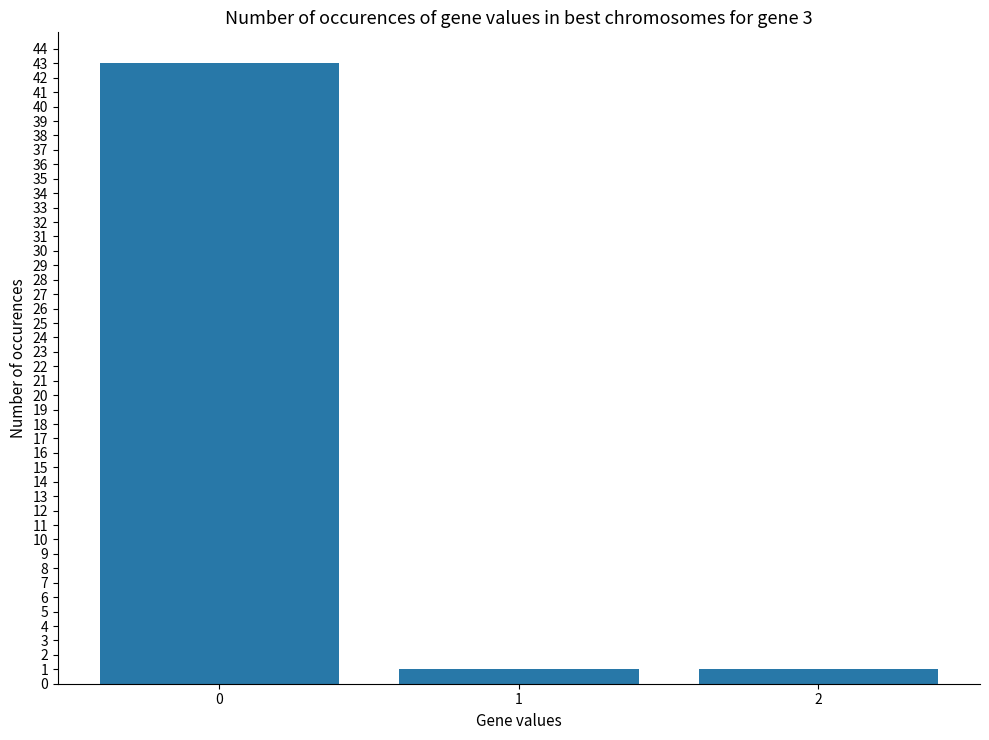

Reading left to right, transcribe all the data shown in this chart.

0=43	1=1	2=1